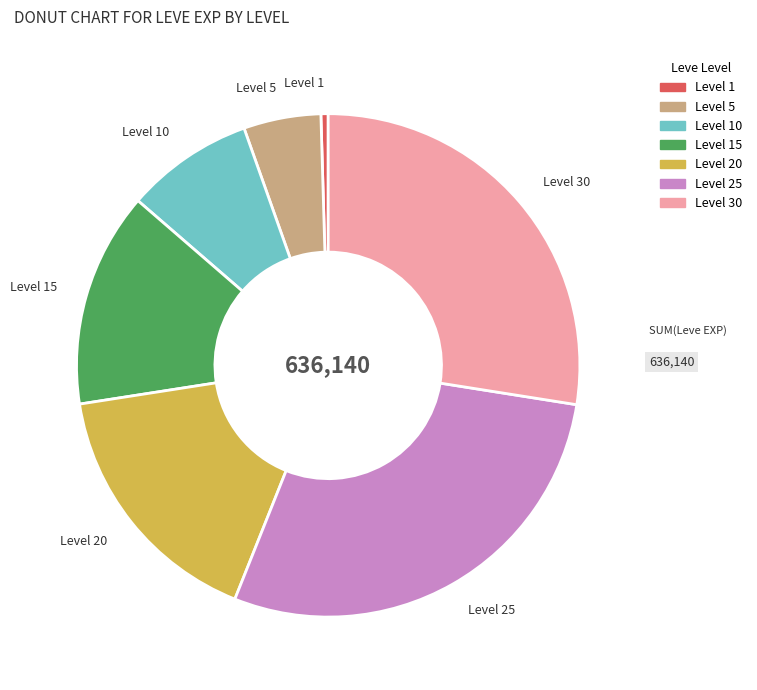

Do Level 15 and Level 20 together represent more than half of the pie?

No